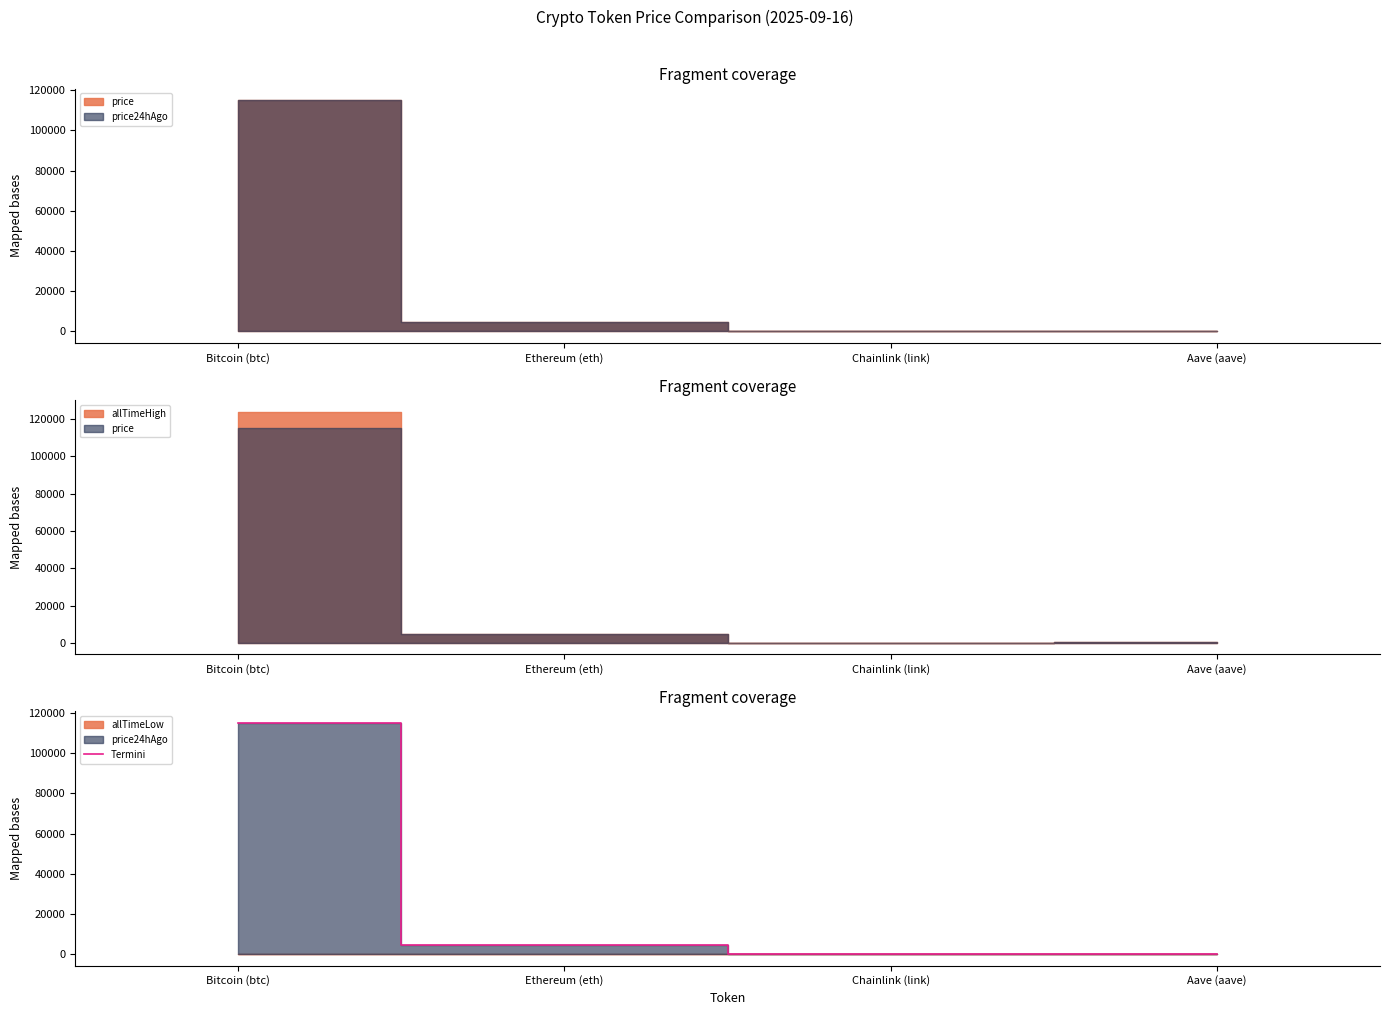

List the labels in order of value, largest first.

Bitcoin (btc), Ethereum (eth), Aave (aave), Chainlink (link)